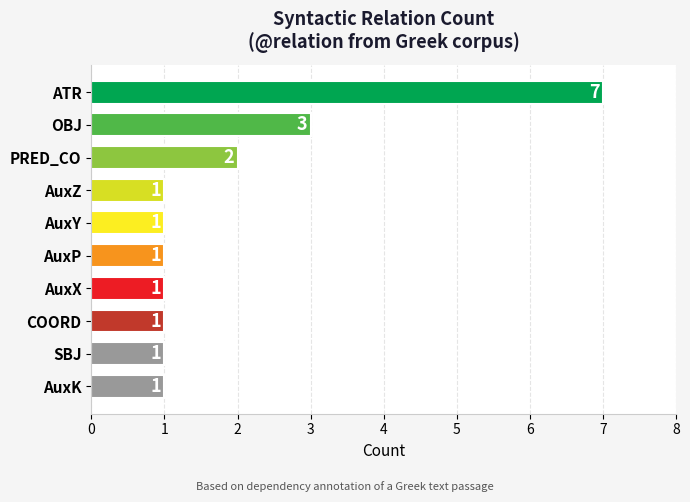

How many data points are above 1?

3